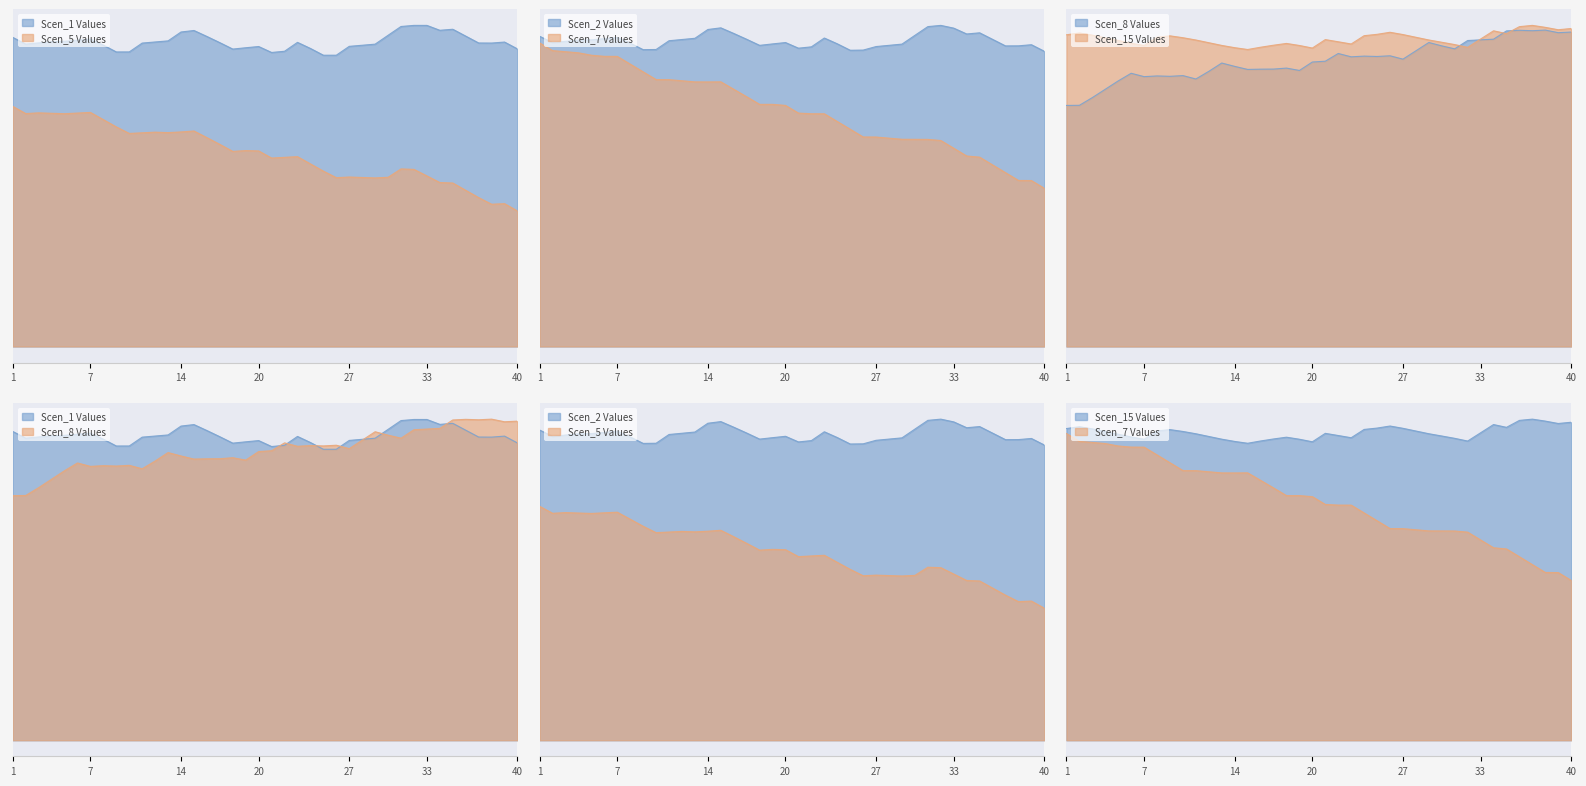

Is it true that Scen_15 equals 3.5 at 28?

True